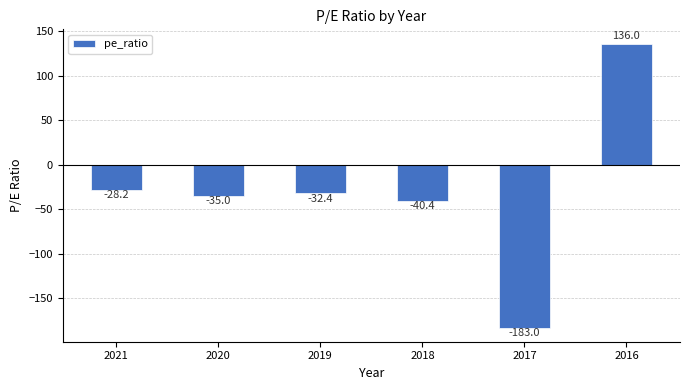

How many series are shown in this chart?

1